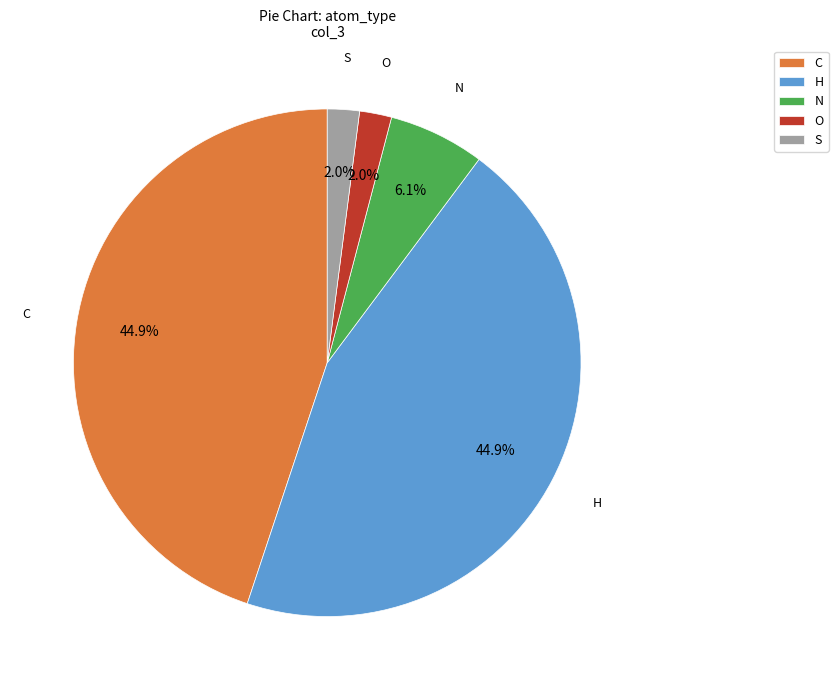

What is the ratio of the value at O to the value at S?

1.0